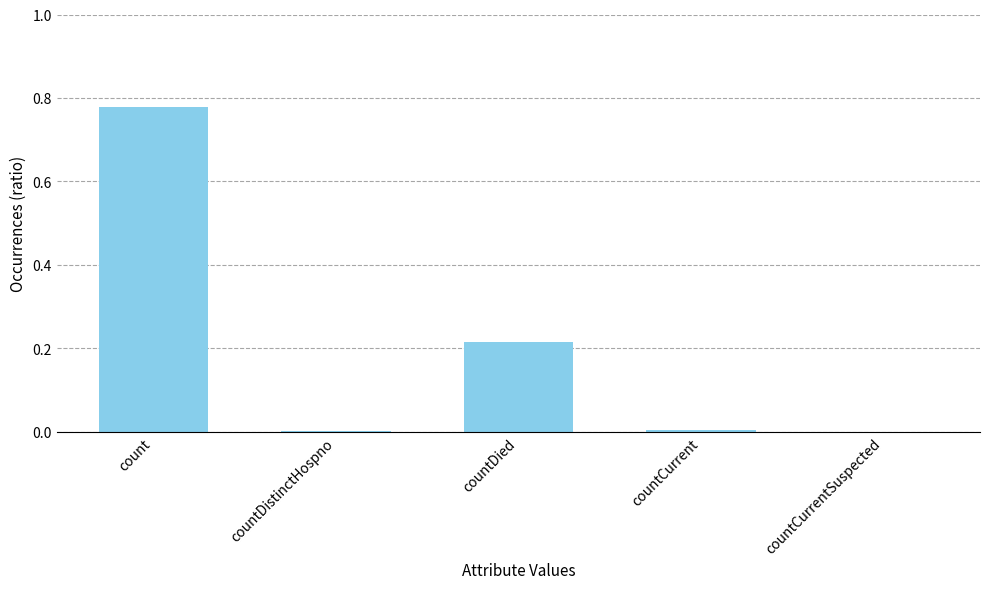

The value at count is 1.1. True or false?

False